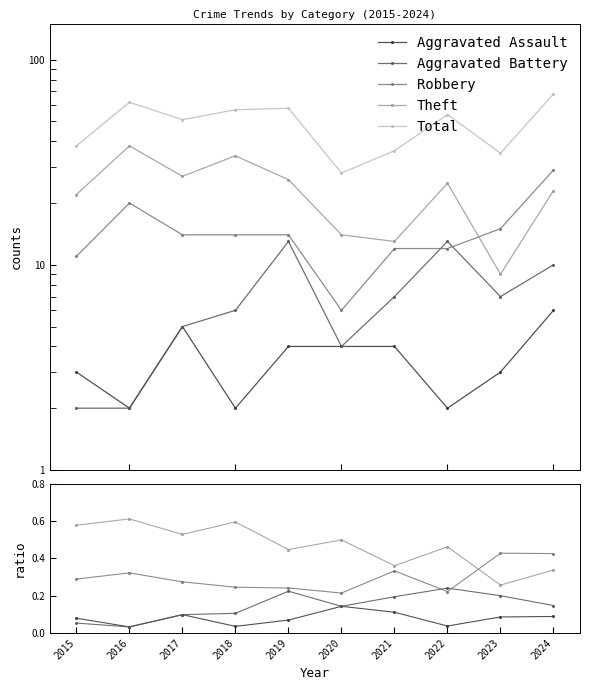

What is the sum of the Theft values at 2019 and 2015?

1.0